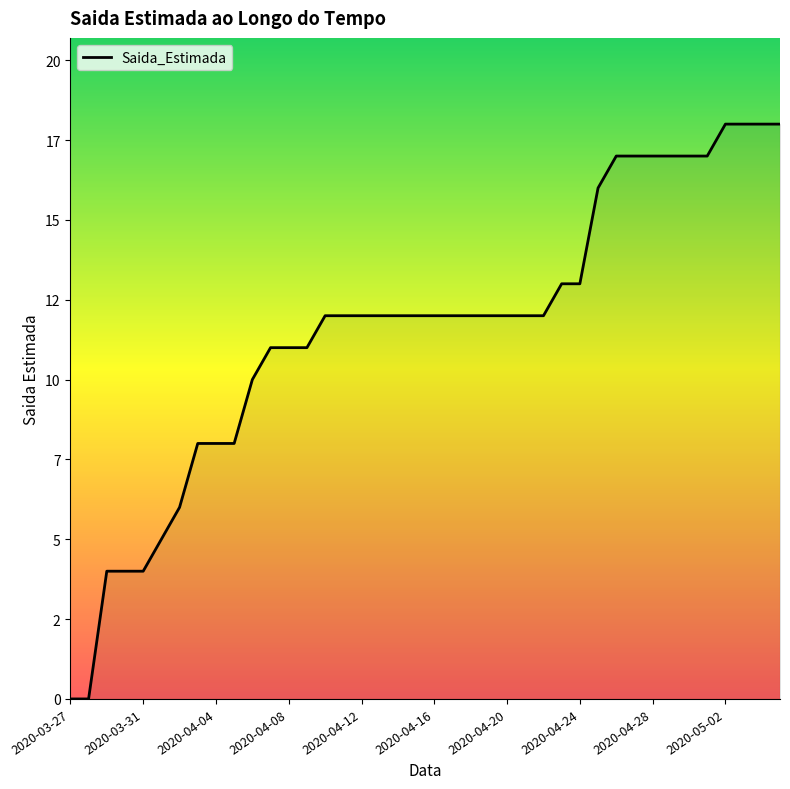

Does the chart display data point markers on the line(s)?

No